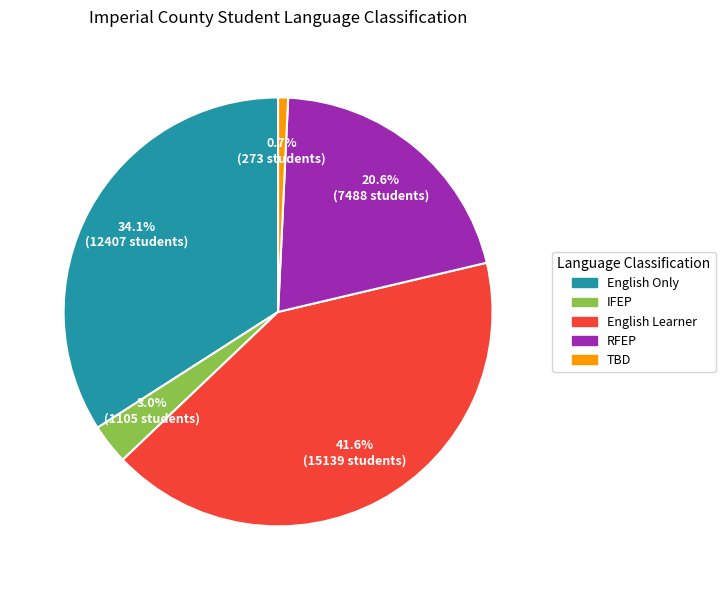

To the nearest percent, what is the difference between the largest and smallest slice percentages?

41%